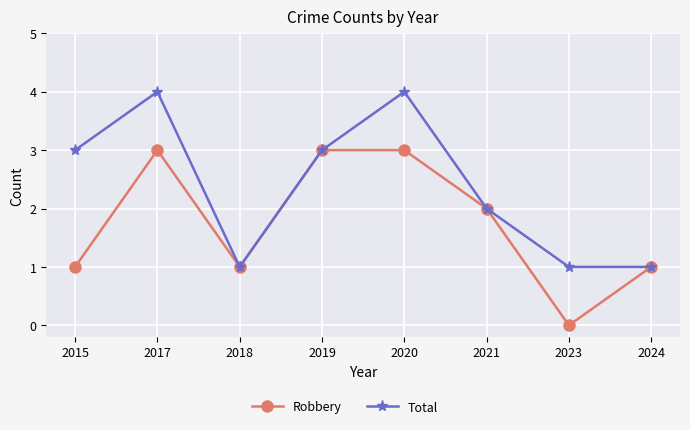

Where is the first local maximum for Robbery?

2017